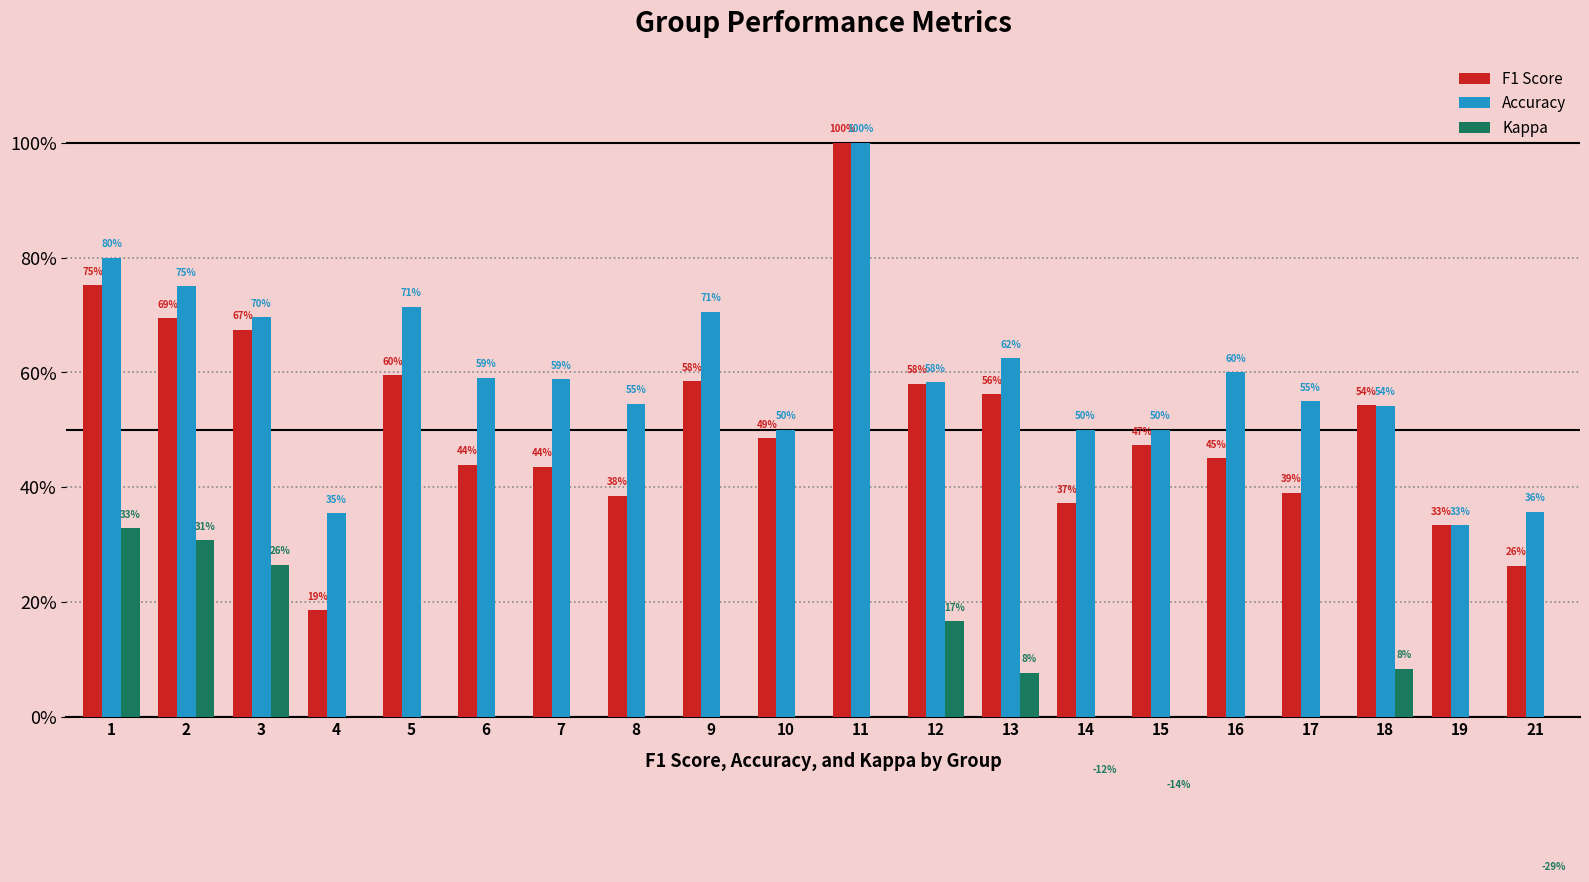

The value of Kappa at 16 is 0.2. True or false?

False